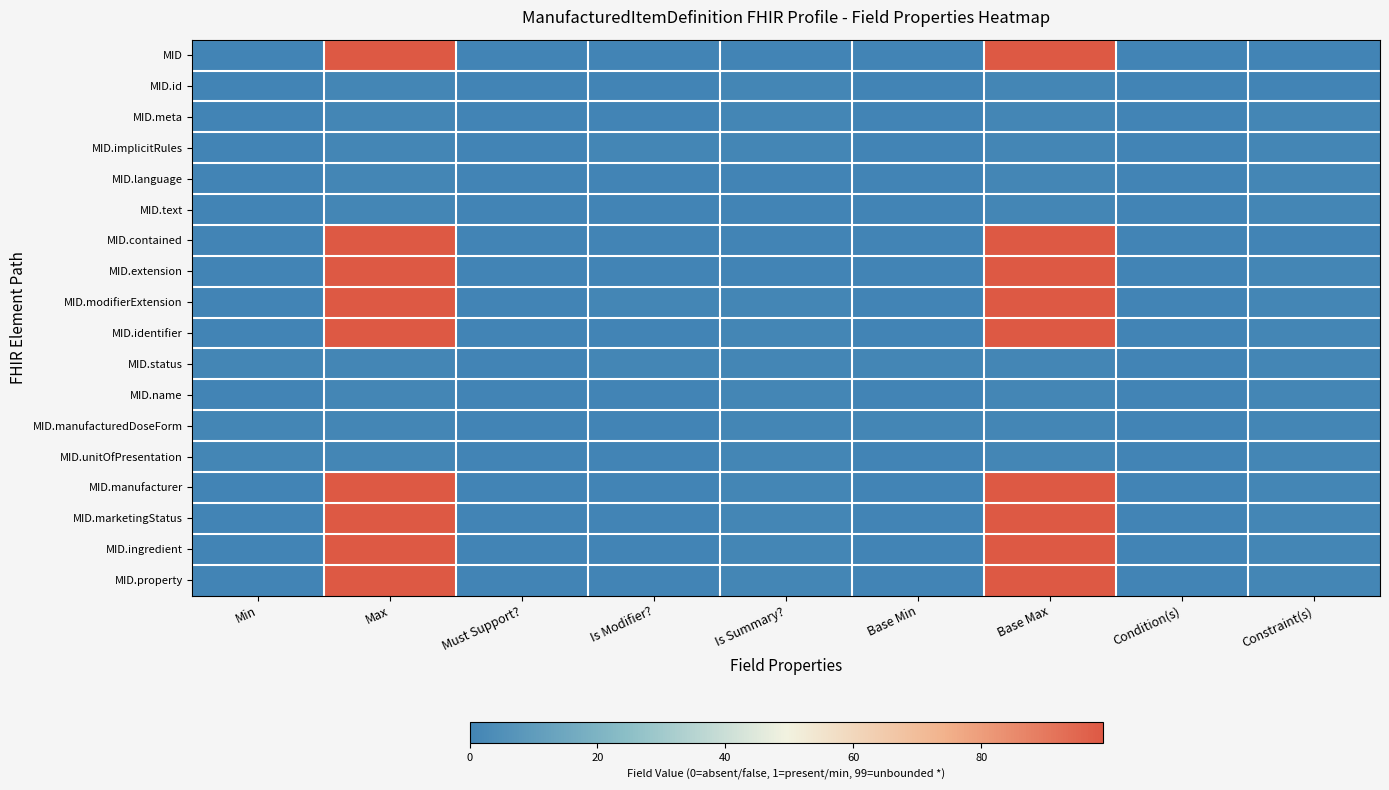

At which category does the chart reach its peak across all series?

Max